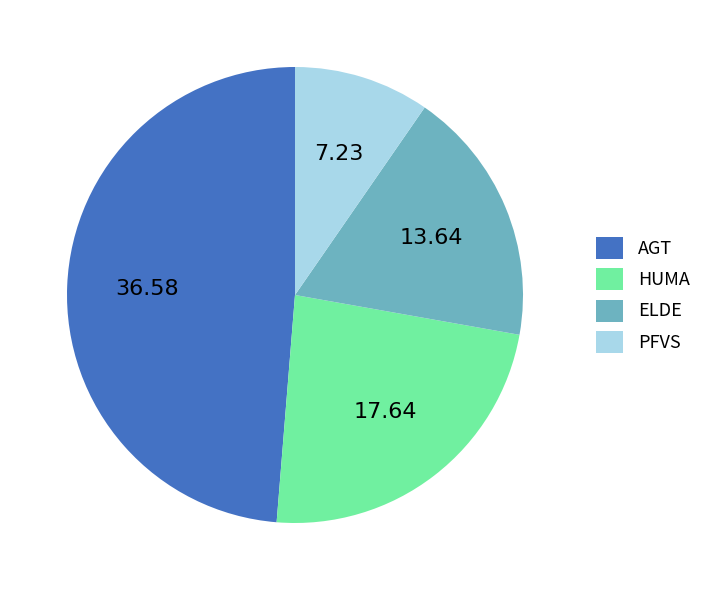

Is there a majority slice in this chart?

No